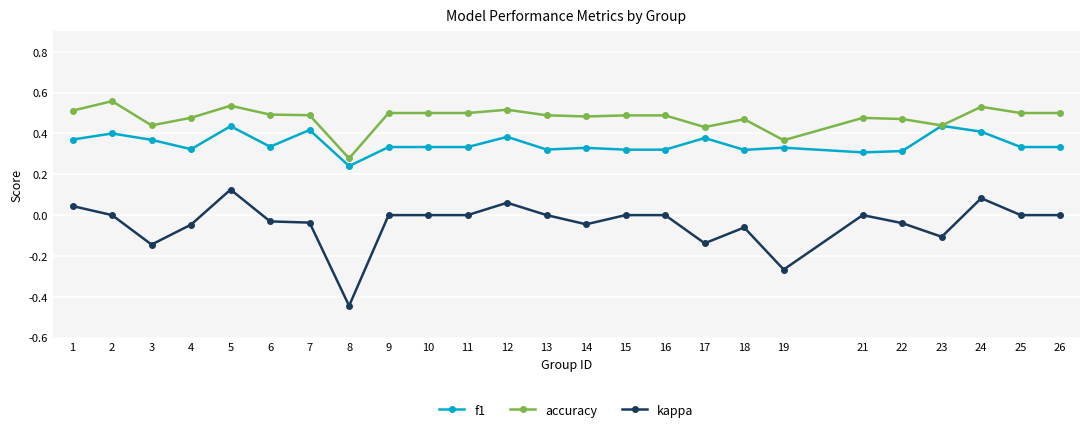

True or false: kappa has a value of 0.0 at 13.

True